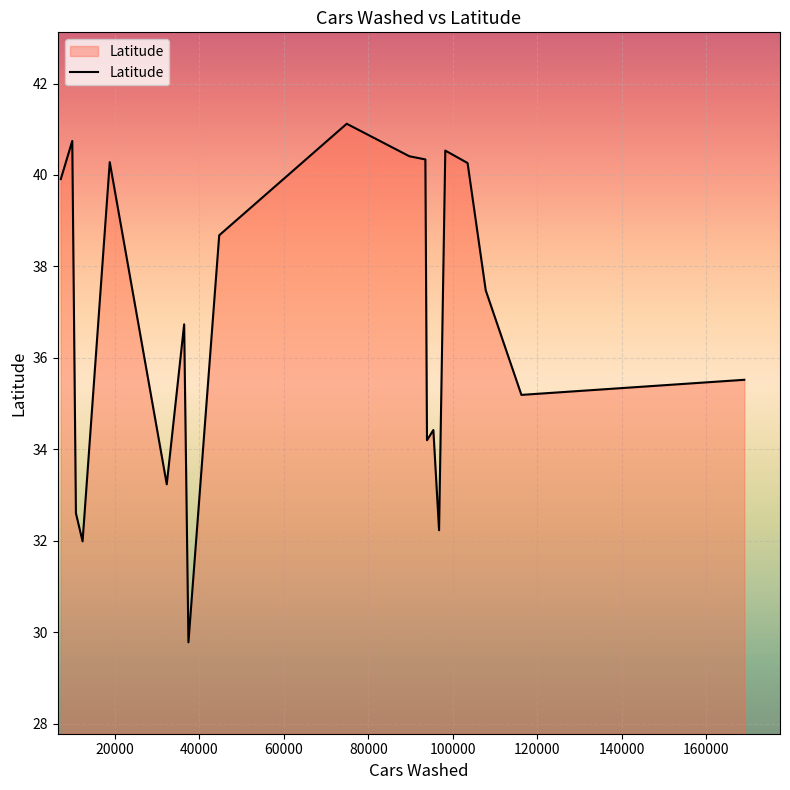

What is the smallest value displayed?

29.8